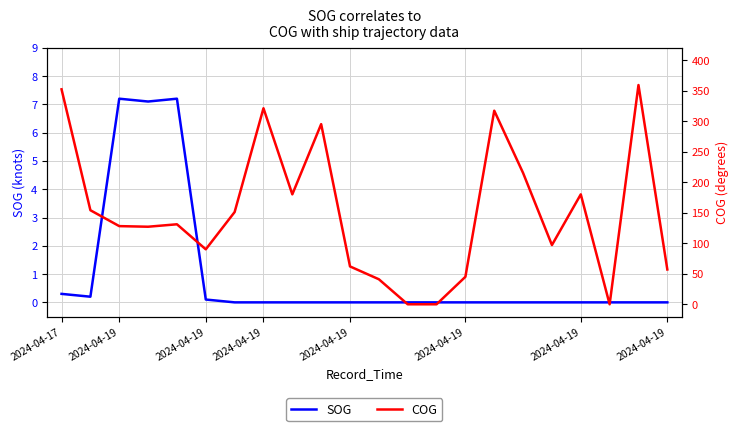

In SOG, how many points are higher than both neighbors (excluding endpoints)?

2